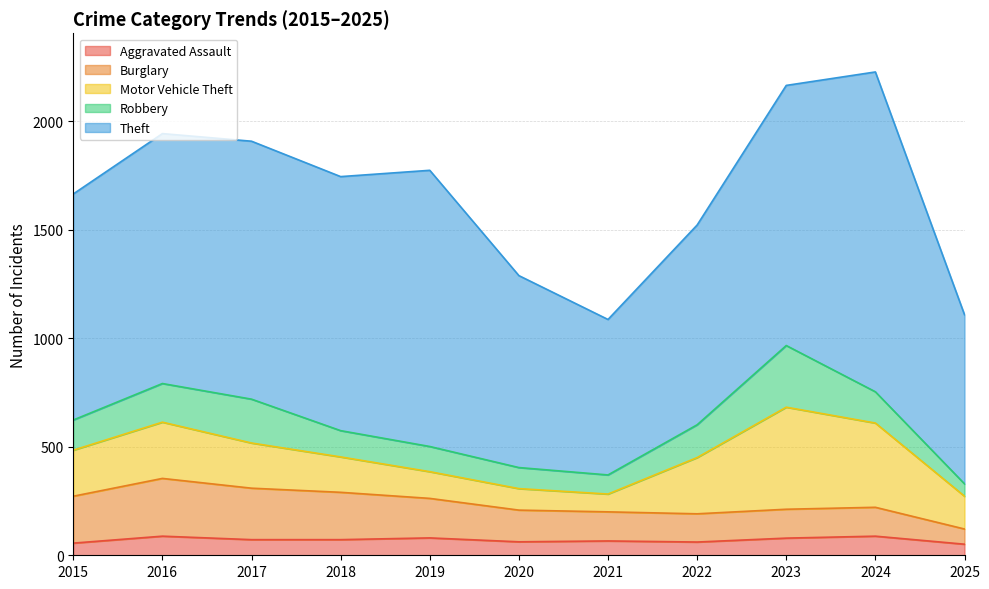

What is the approximate value of Aggravated Assault at 2015?

56